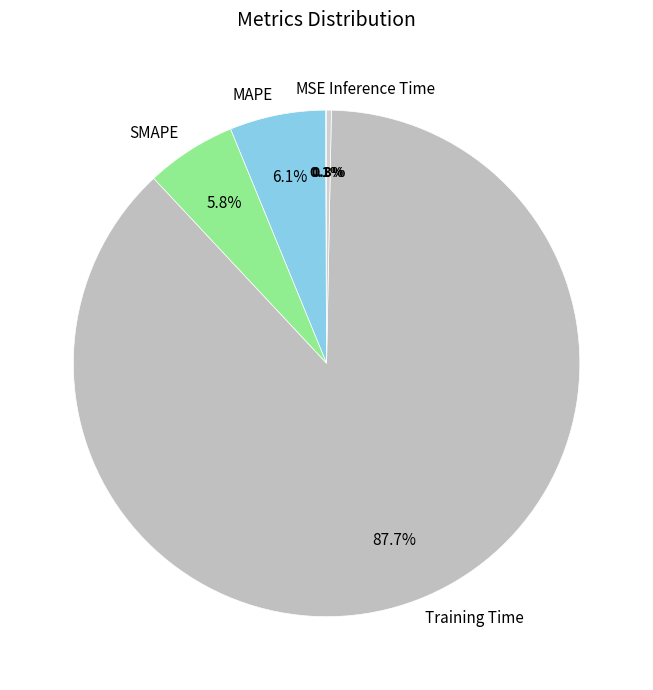

Which has a higher value, Training Time or Inference Time?

Training Time